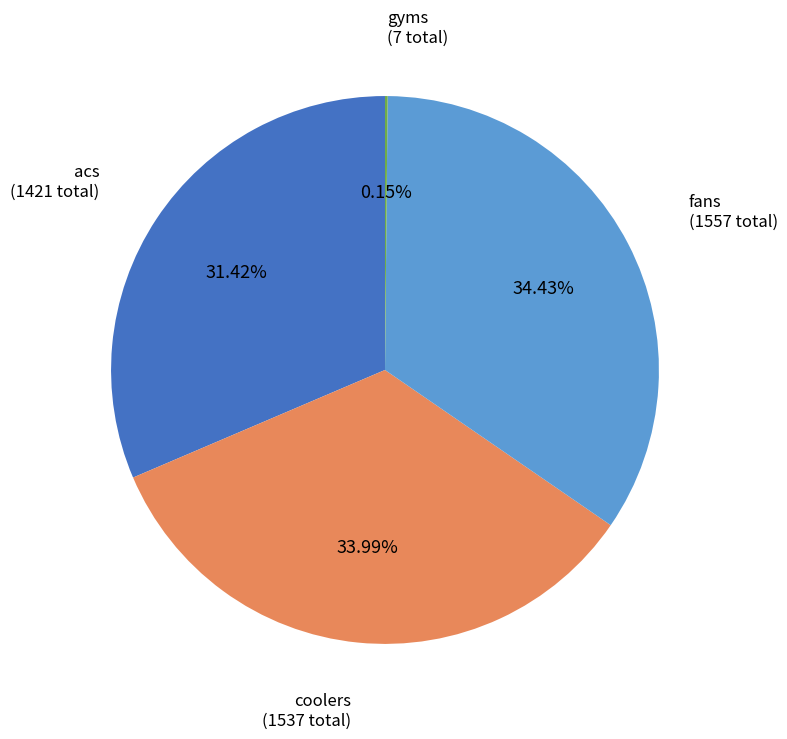

Is there any slice that represents more than half of the pie?

No